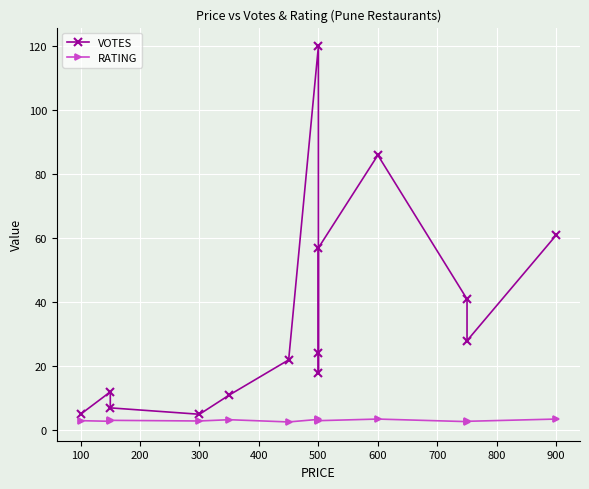

True or false: RATING has more than 2 points higher than both neighbors.

True